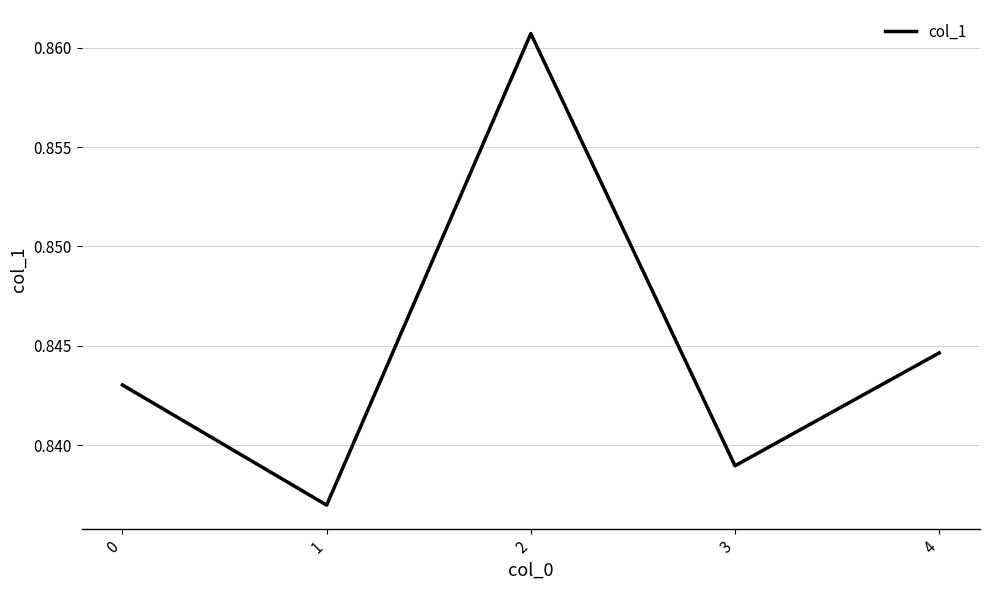

Rank the categories by value from highest to lowest.

2, 4, 0, 3, 1